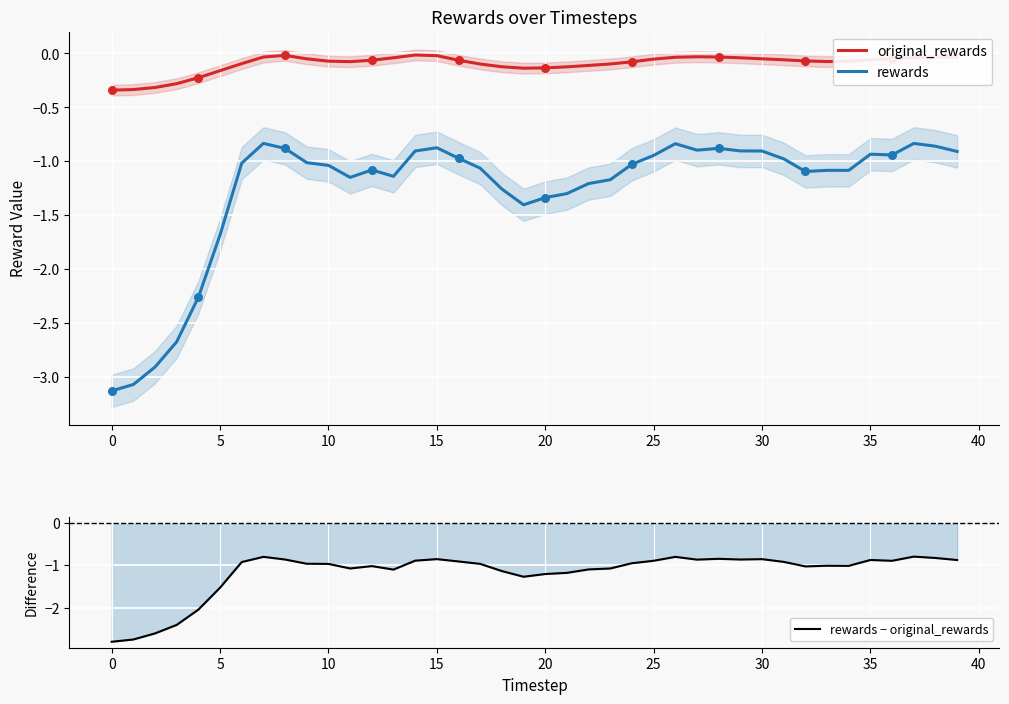

Which series contains the lowest Y value?

rewards